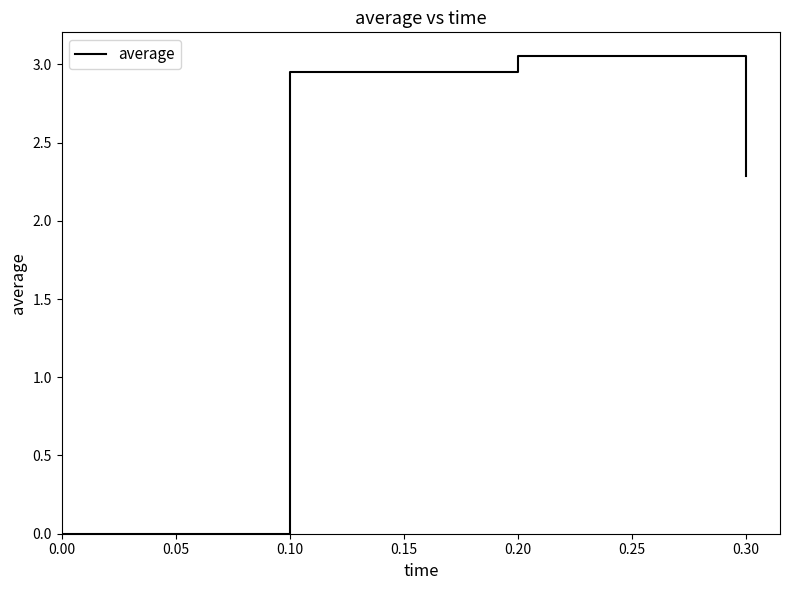

How many values are above zero?

3